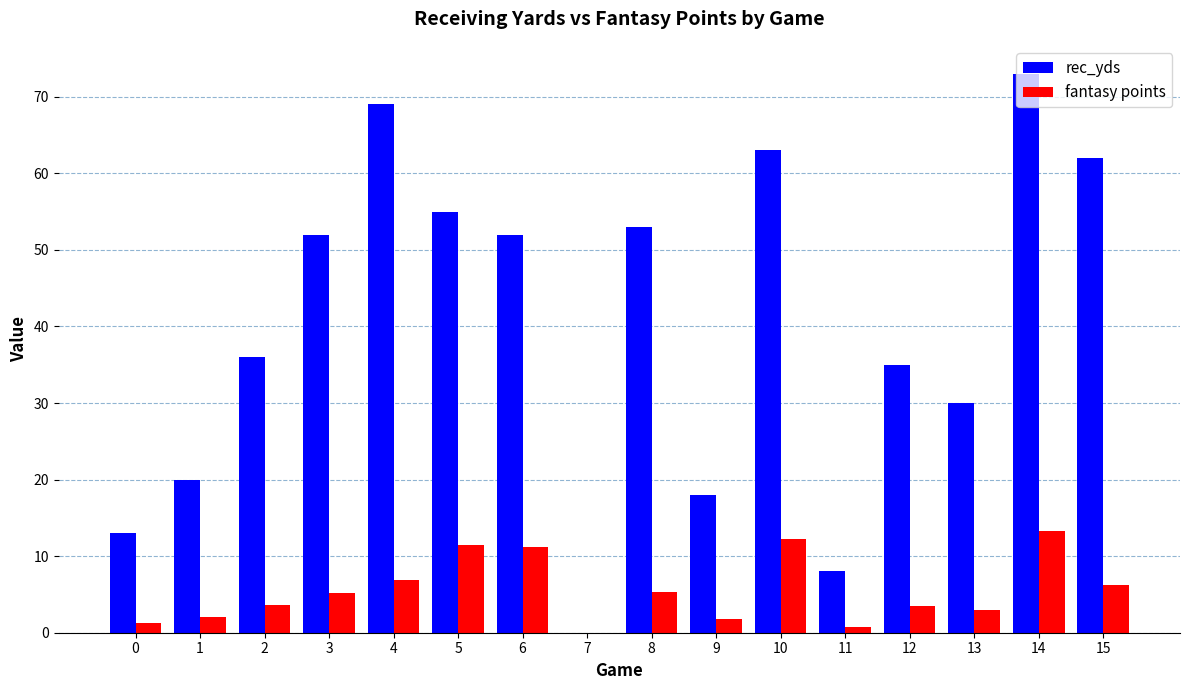

What is the highest value of the rec_yds series?

73.0